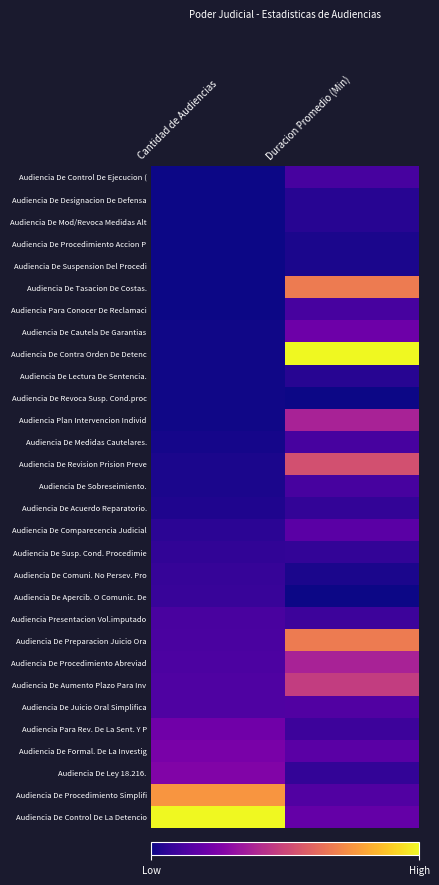

Reading right to left, list all the values displayed in this chart.

Audiencia De Control De Ejecucion (: Duracion Promedio (Min)=0.1	Cantidad de Audiencias=0.0
Audiencia De Designacion De Defensa: Duracion Promedio (Min)=0.0	Cantidad de Audiencias=0.0
Audiencia De Mod/Revoca Medidas Alt: Duracion Promedio (Min)=0.0	Cantidad de Audiencias=0.0
Audiencia De Procedimiento Accion P: Duracion Promedio (Min)=0.0	Cantidad de Audiencias=0.0
Audiencia De Suspension Del Procedi: Duracion Promedio (Min)=0.0	Cantidad de Audiencias=0.0
Audiencia De Tasacion De Costas.: Duracion Promedio (Min)=0.7	Cantidad de Audiencias=0.0
Audiencia Para Conocer De Reclamaci: Duracion Promedio (Min)=0.1	Cantidad de Audiencias=0.0
Audiencia De Cautela De Garantias: Duracion Promedio (Min)=0.2	Cantidad de Audiencias=0.0
Audiencia De Contra Orden De Detenc: Duracion Promedio (Min)=1.0	Cantidad de Audiencias=0.0
Audiencia De Lectura De Sentencia.: Duracion Promedio (Min)=0.0	Cantidad de Audiencias=0.0
Audiencia De Revoca Susp. Cond.proc: Duracion Promedio (Min)=0.0	Cantidad de Audiencias=0.0
Audiencia Plan Intervencion Individ: Duracion Promedio (Min)=0.4	Cantidad de Audiencias=0.0
Audiencia De Medidas Cautelares.: Duracion Promedio (Min)=0.1	Cantidad de Audiencias=0.0
Audiencia De Revision Prision Preve: Duracion Promedio (Min)=0.5	Cantidad de Audiencias=0.0
Audiencia De Sobreseimiento.: Duracion Promedio (Min)=0.1	Cantidad de Audiencias=0.0
Audiencia De Acuerdo Reparatorio.: Duracion Promedio (Min)=0.1	Cantidad de Audiencias=0.0
Audiencia De Comparecencia Judicial: Duracion Promedio (Min)=0.2	Cantidad de Audiencias=0.1
Audiencia De Susp. Cond. Procedimie: Duracion Promedio (Min)=0.1	Cantidad de Audiencias=0.1
Audiencia De Comuni. No Persev. Pro: Duracion Promedio (Min)=0.0	Cantidad de Audiencias=0.1
Audiencia De Apercib. O Comunic. De: Duracion Promedio (Min)=0.0	Cantidad de Audiencias=0.1
Audiencia Presentacion Vol.imputado: Duracion Promedio (Min)=0.1	Cantidad de Audiencias=0.1
Audiencia De Preparacion Juicio Ora: Duracion Promedio (Min)=0.7	Cantidad de Audiencias=0.1
Audiencia De Procedimiento Abreviad: Duracion Promedio (Min)=0.4	Cantidad de Audiencias=0.1
Audiencia De Aumento Plazo Para Inv: Duracion Promedio (Min)=0.5	Cantidad de Audiencias=0.1
Audiencia De Juicio Oral Simplifica: Duracion Promedio (Min)=0.1	Cantidad de Audiencias=0.1
Audiencia Para Rev. De La Sent. Y P: Duracion Promedio (Min)=0.1	Cantidad de Audiencias=0.2
Audiencia De Formal. De La Investig: Duracion Promedio (Min)=0.2	Cantidad de Audiencias=0.2
Audiencia De Ley 18.216.: Duracion Promedio (Min)=0.1	Cantidad de Audiencias=0.3
Audiencia De Procedimiento Simplifi: Duracion Promedio (Min)=0.1	Cantidad de Audiencias=0.8
Audiencia De Control De La Detencio: Duracion Promedio (Min)=0.2	Cantidad de Audiencias=1.0